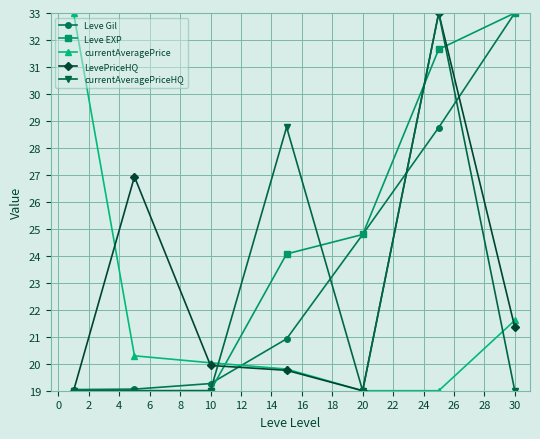

Which series has the largest total across all categories?

Leve EXP